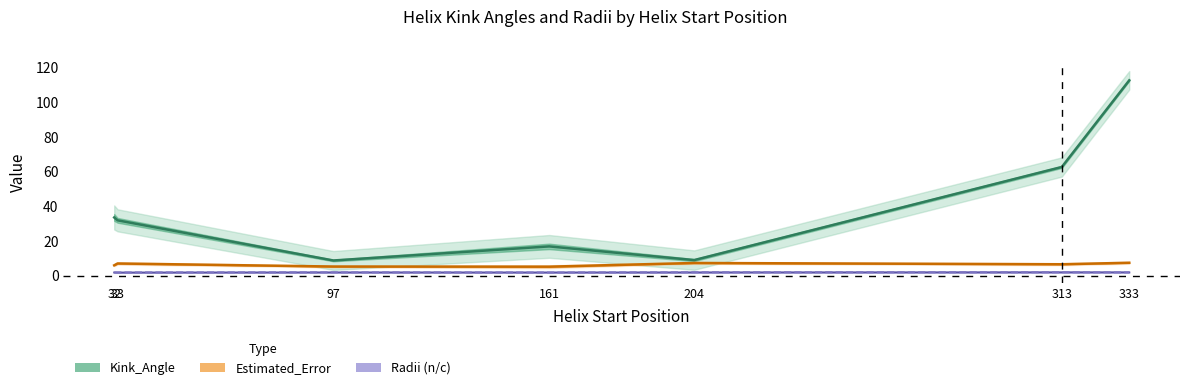

Which series has the largest total across all categories?

Kink_Angle (3wrbA/B)